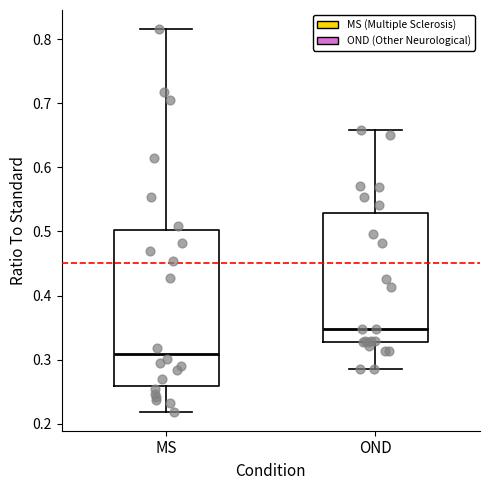

Which box's median line is the highest?

OND